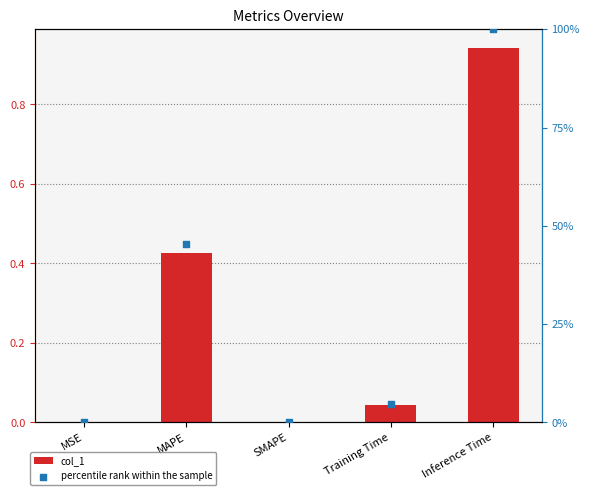

Which series has the largest Y range (max minus min)?

percentile rank within the sample